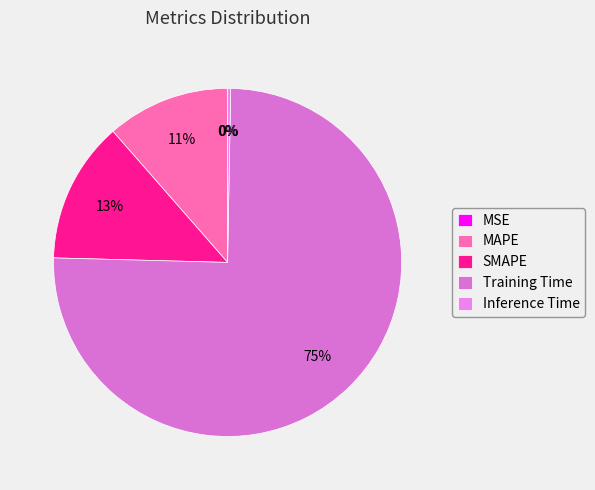

To the nearest percent, what is the difference between the Inference Time and Training Time slice percentages?

75%